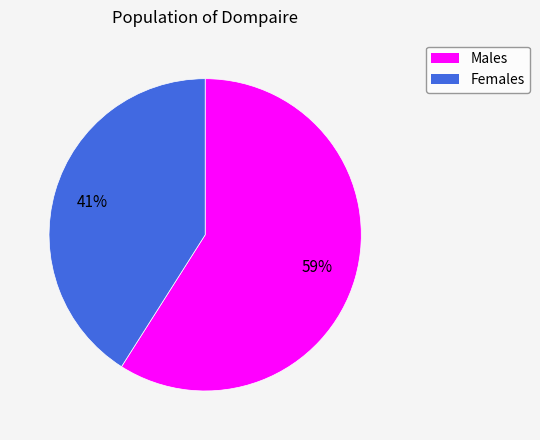

Which category accounts for the majority?

Males